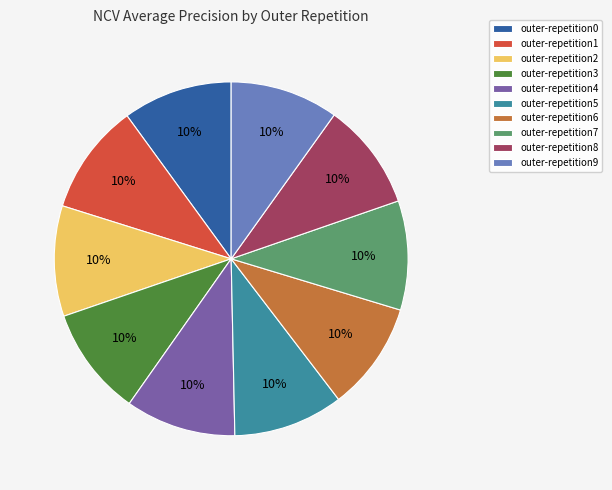

True or false: outer-repetition7 accounts for 1% of the total.

False